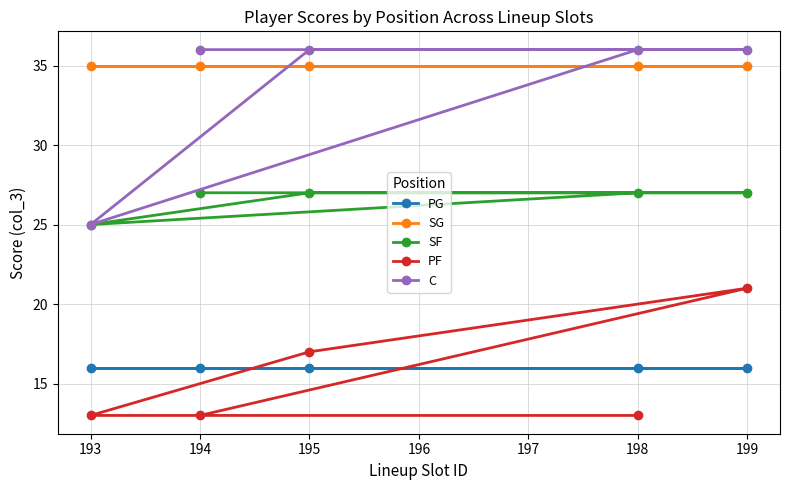

What is the sum of all C values?

169